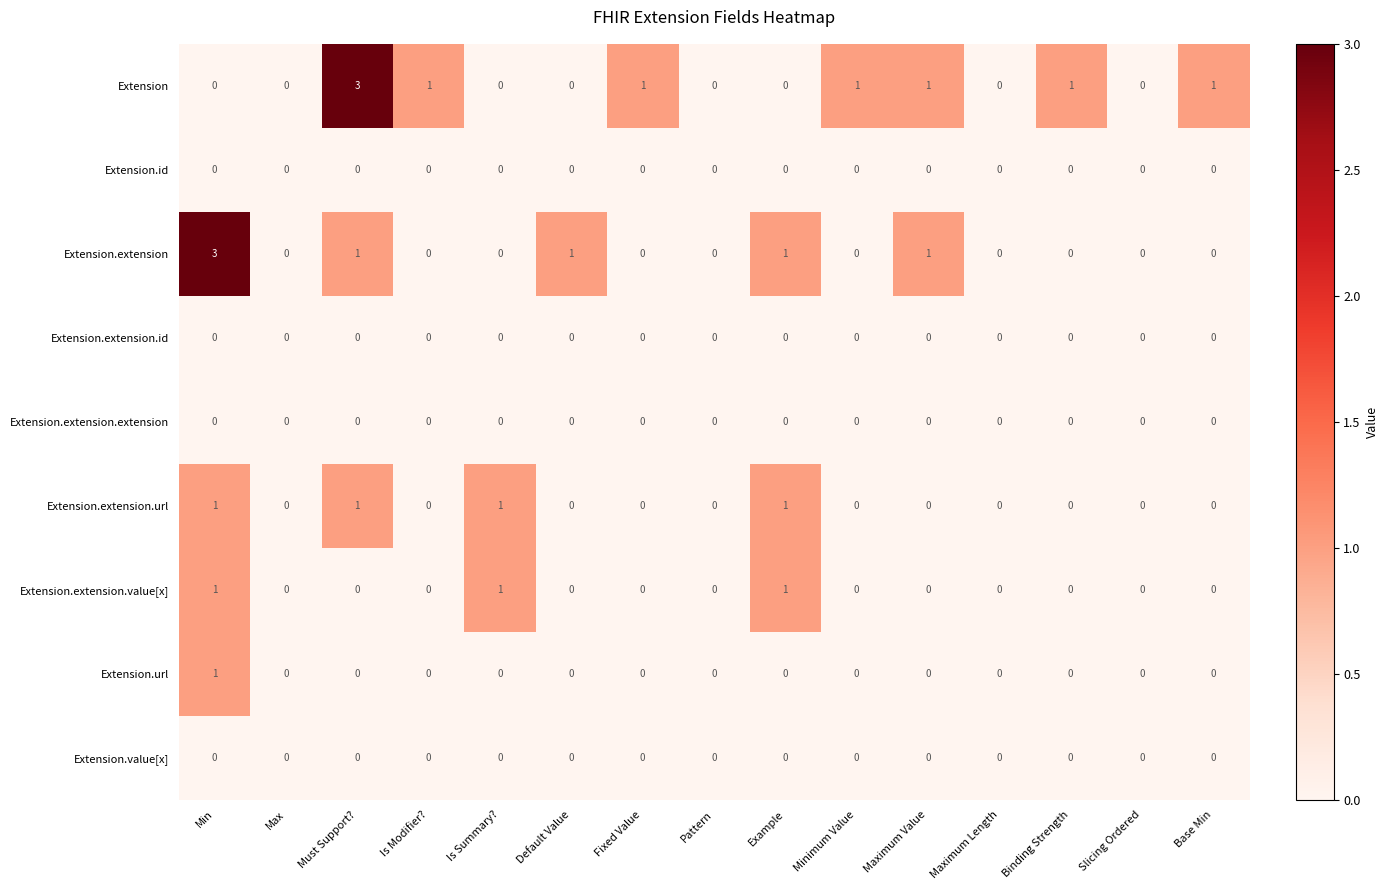

What is the difference between the maximum and minimum values in the Extension series?

3